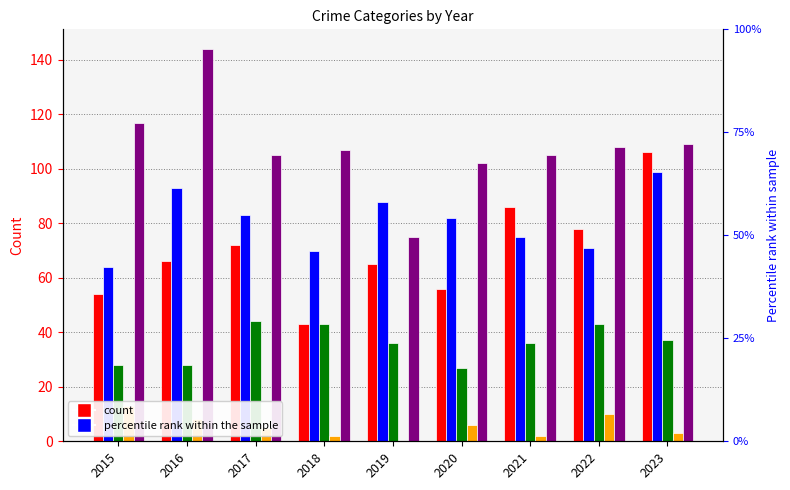

How many values in the Homicide series are below 5?

4